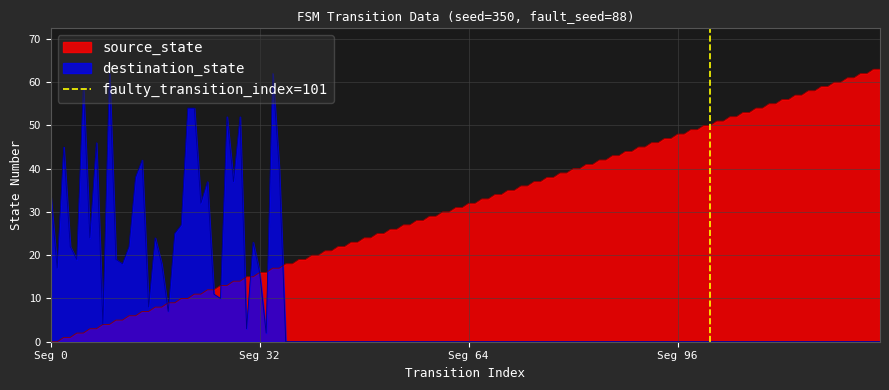

Which label corresponds to the largest value in the chart?

Seg 32